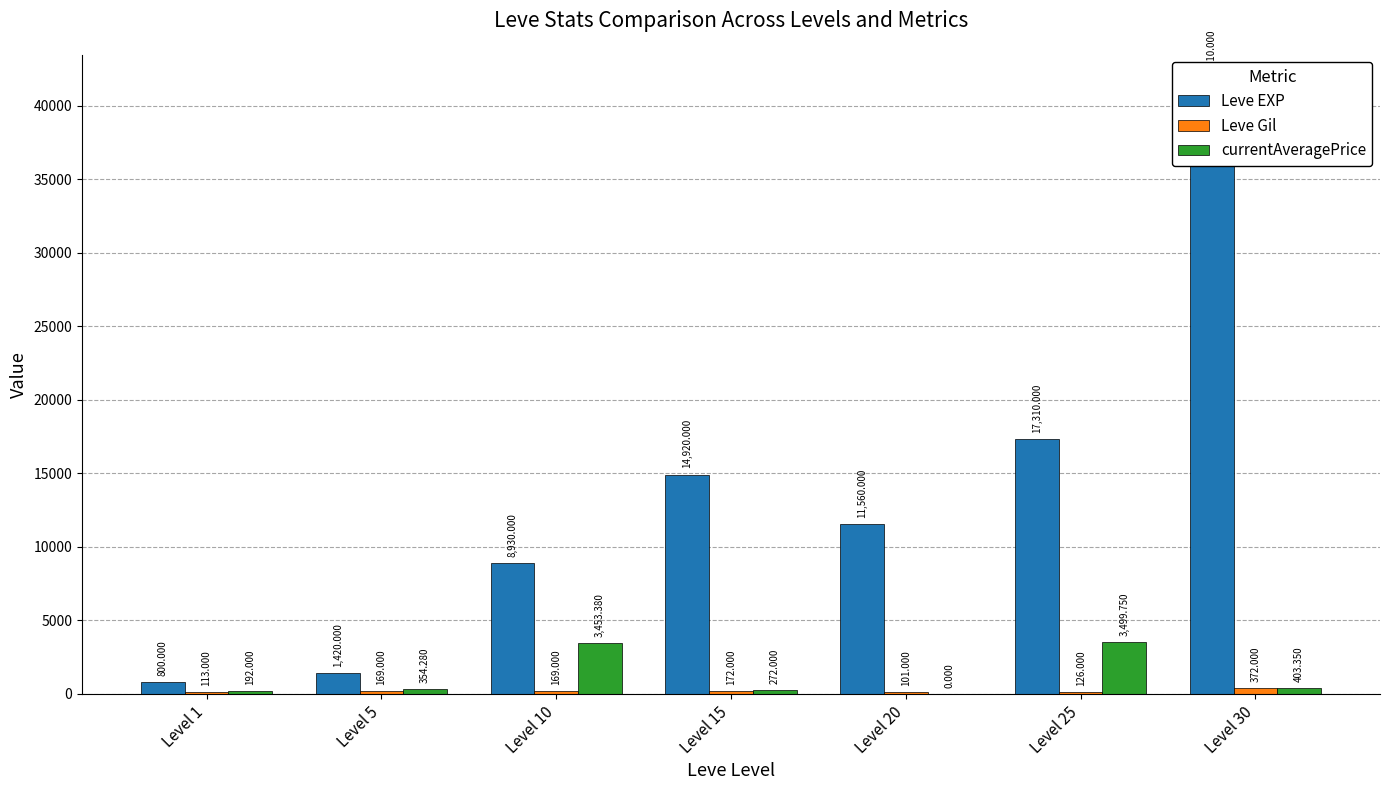

Which series has the largest total across all categories?

Leve EXP